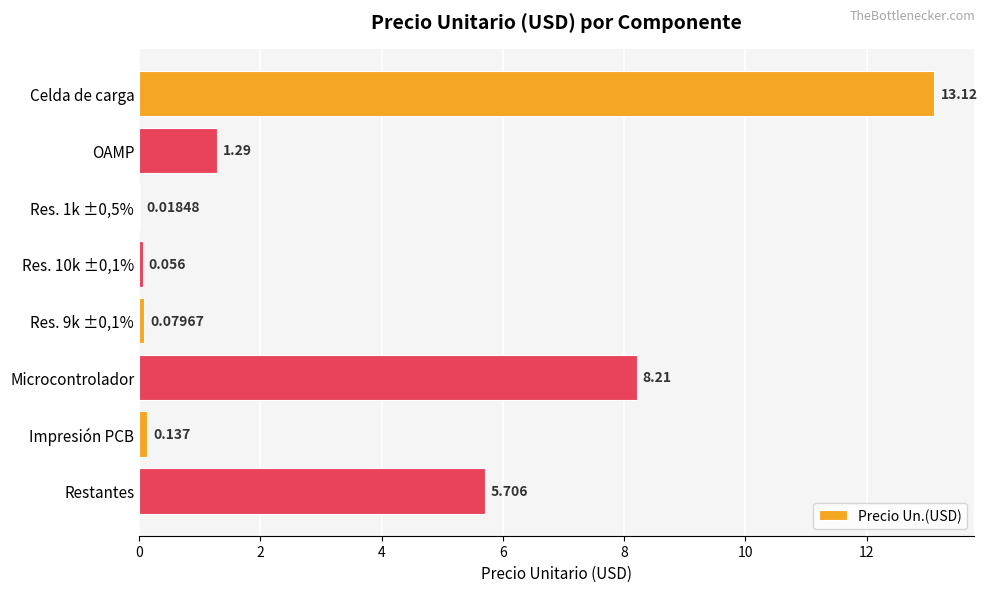

At which label is the value closest to 6?

Restantes